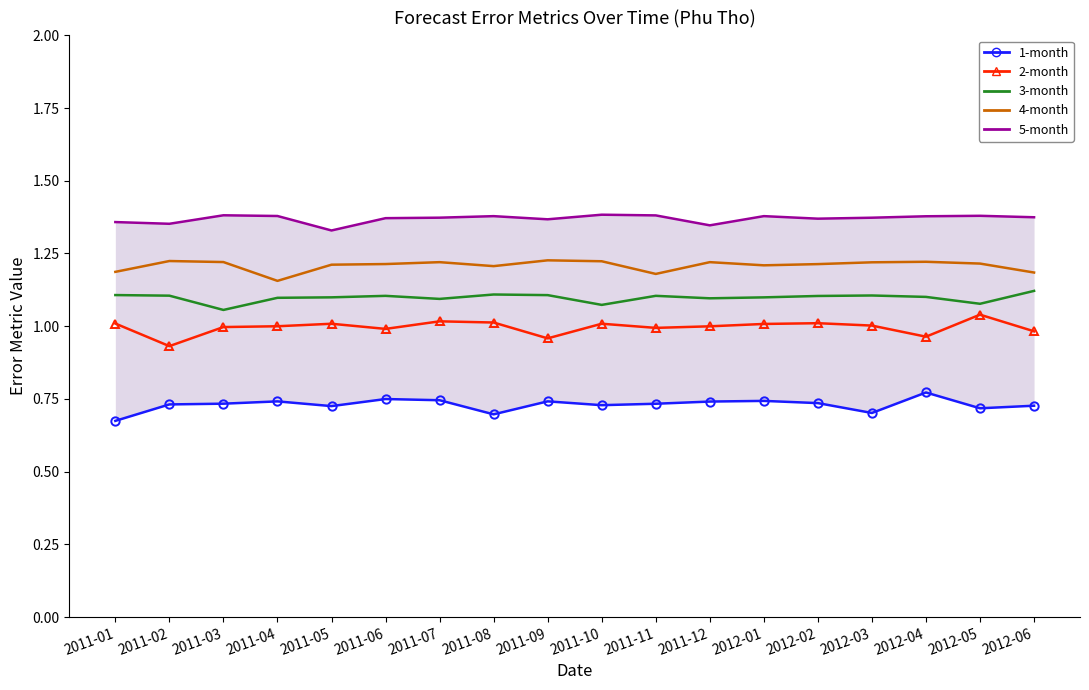

How many distinct data groups are displayed?

5